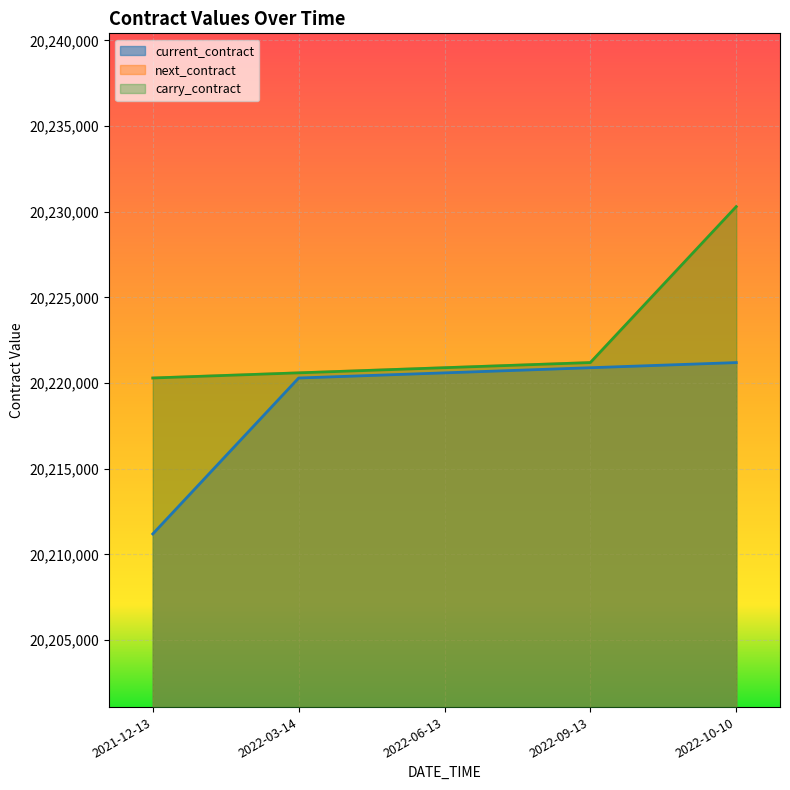

What are all the series names shown in the legend?

current_contract, next_contract, carry_contract